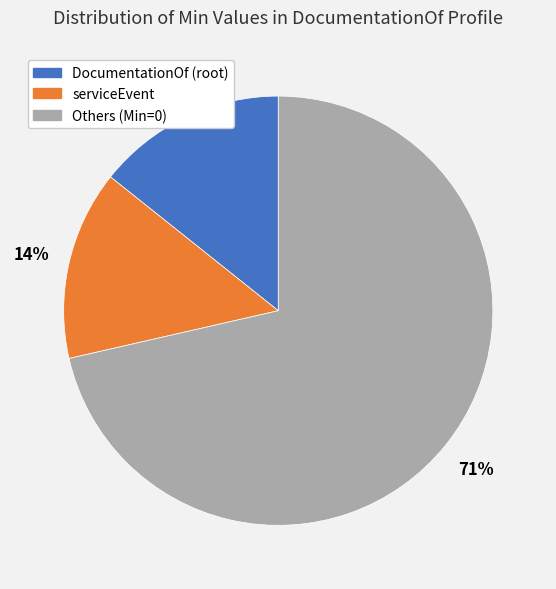

How many slices are in this pie chart?

3